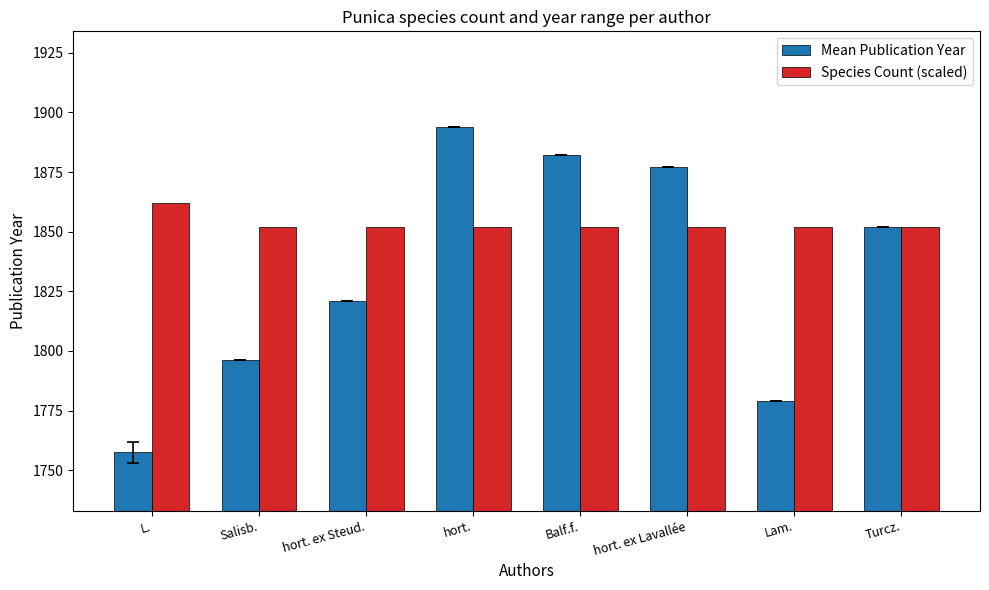

What is the label of the 5th bar from the left?

Balf.f.